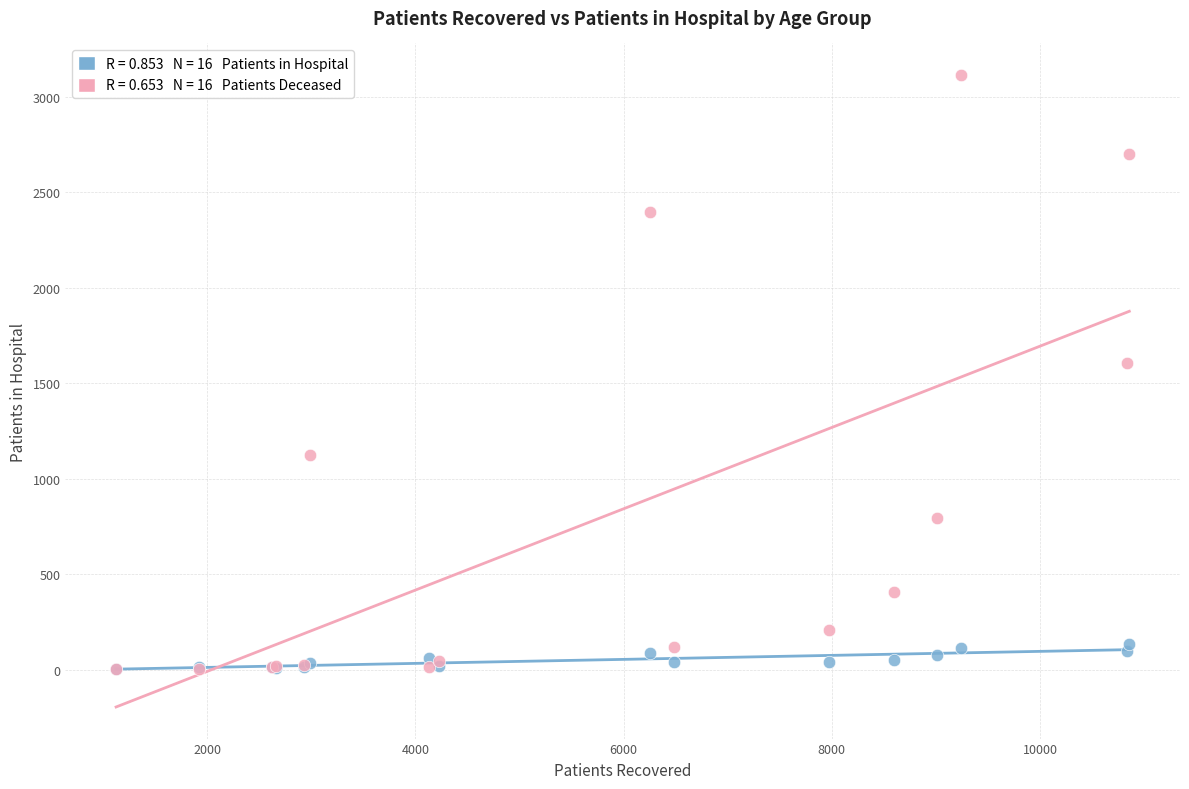

Across all series, what Y value is closest to 1558?

1606